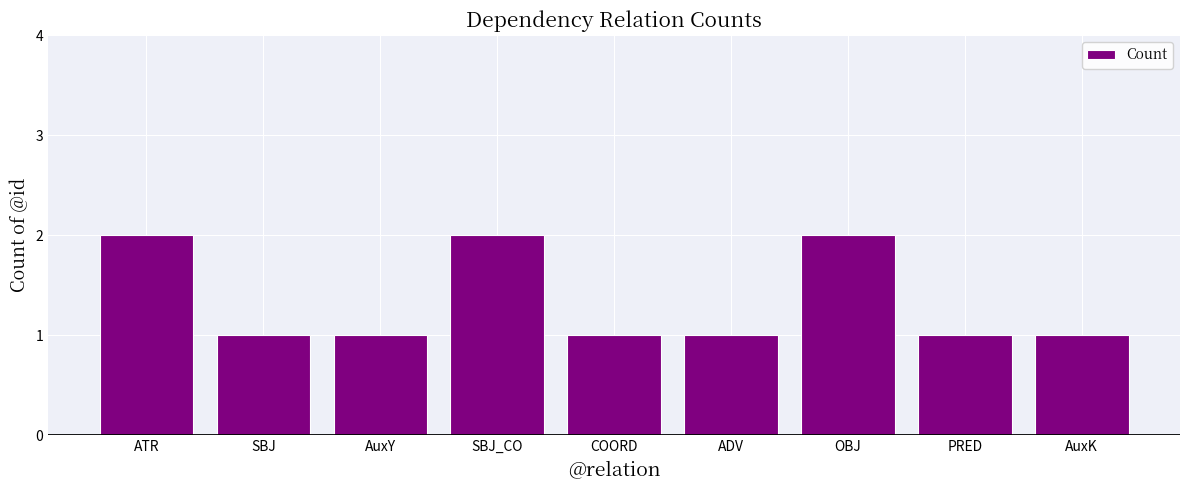

Reading left to right, what are all the values shown in this chart?

ATR=2	SBJ=1	AuxY=1	SBJ_CO=2	COORD=1	ADV=1	OBJ=2	PRED=1	AuxK=1